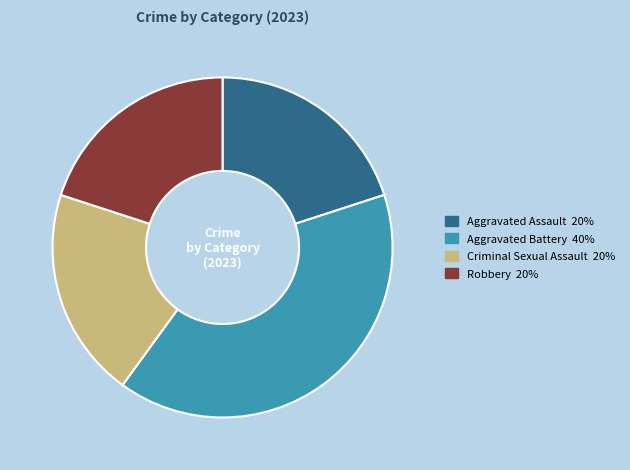

How many slices are in this pie chart?

4